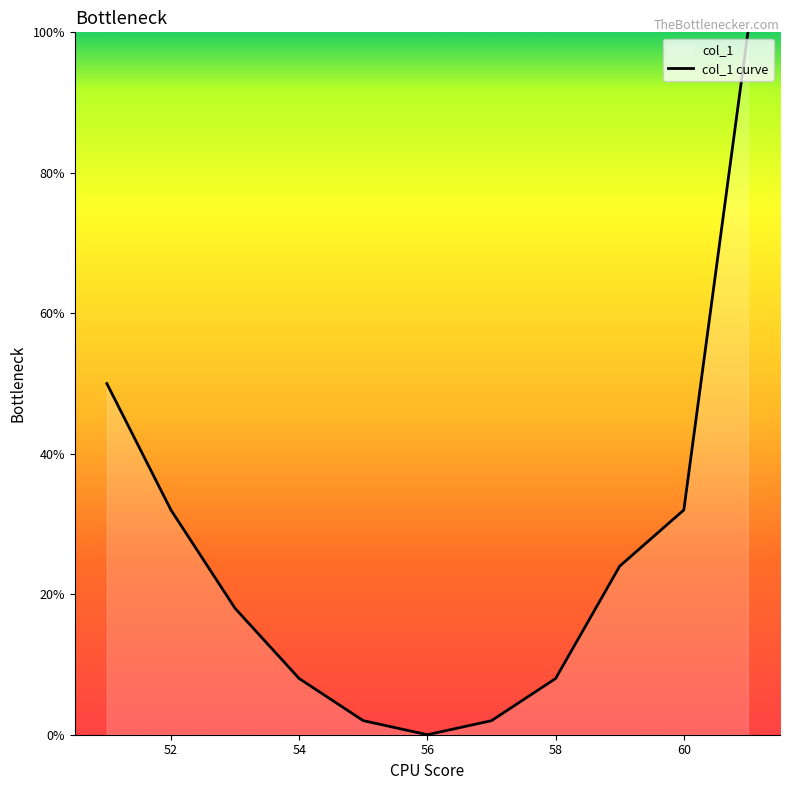

What is the approximate value at 58?

8.0